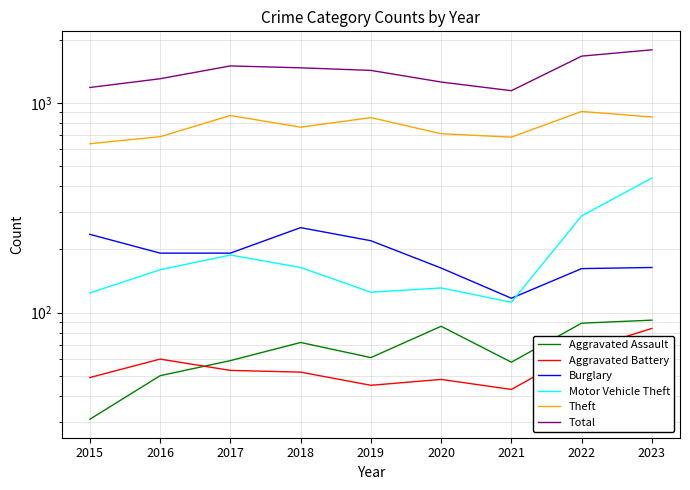

Where is Motor Vehicle Theft nearest to the value 275?

2022